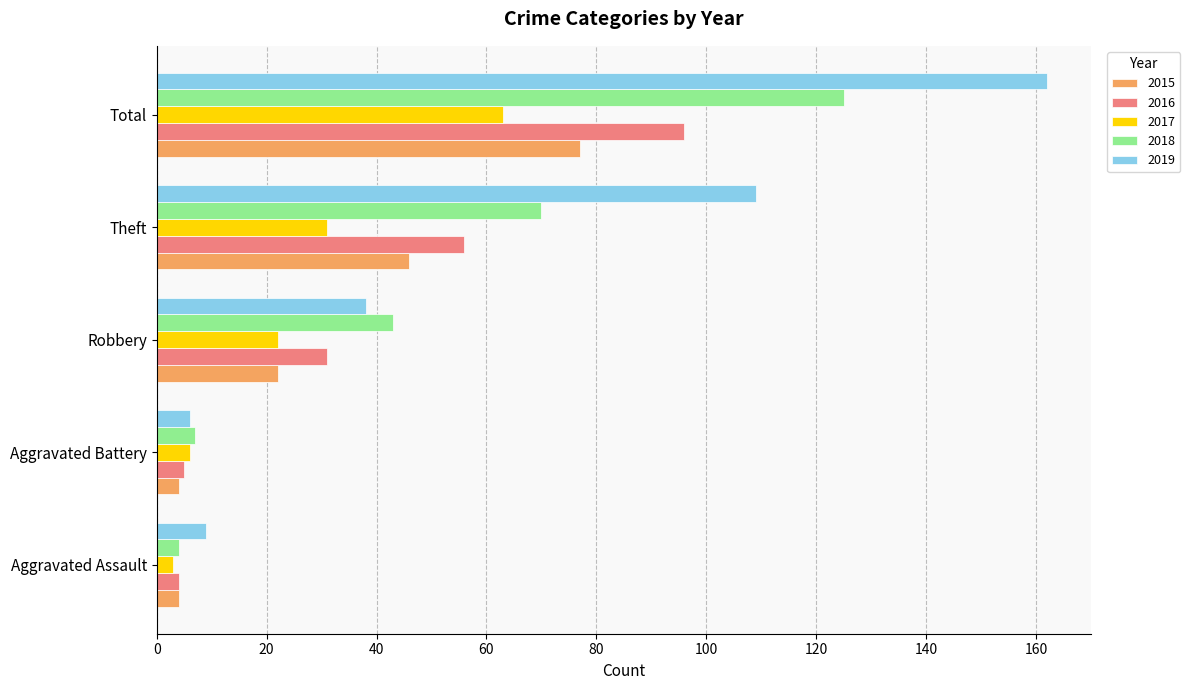

List the series in order of their peak value, lowest first.

2017, 2015, 2016, 2018, 2019